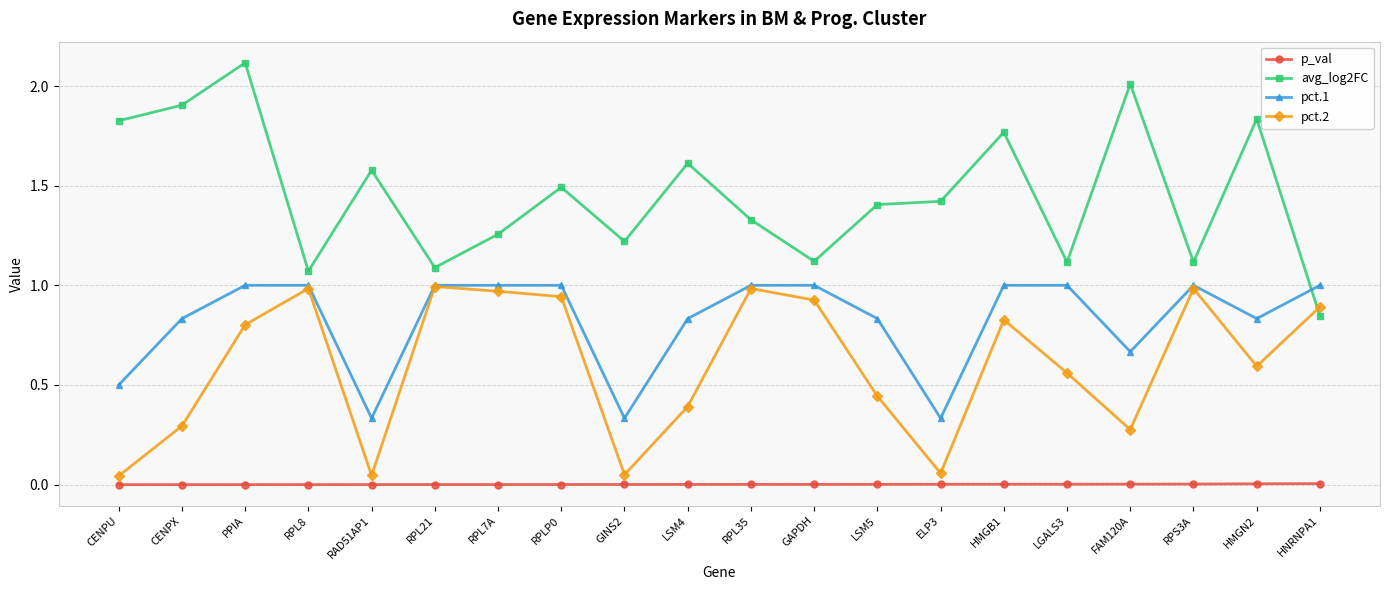

Which series has the largest total across all categories?

avg_log2FC